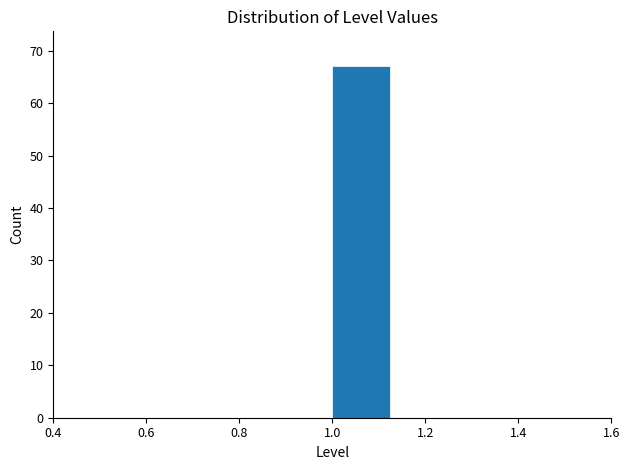

Reading left to right, list every bar in this chart as the range it spans on the x-axis followed by its height. Neither the bar edges nor the heights are printed on the chart, so give them approximately, as read against the axes.

0.500 to 0.625: 0
0.625 to 0.750: 0
0.750 to 0.875: 0
0.875 to 1.000: 0
1.000 to 1.125: 67
1.125 to 1.250: 0
1.250 to 1.375: 0
1.375 to 1.500: 0